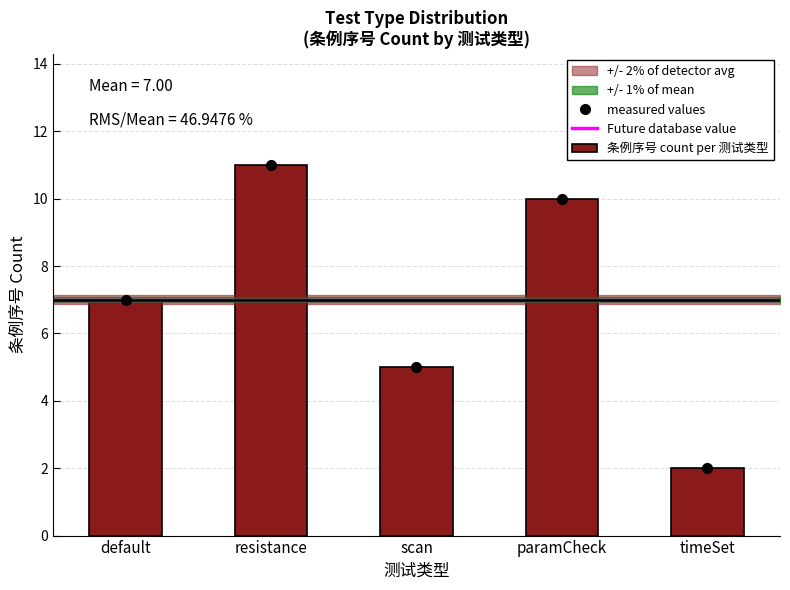

Count the values in the range 5 to 10.

3